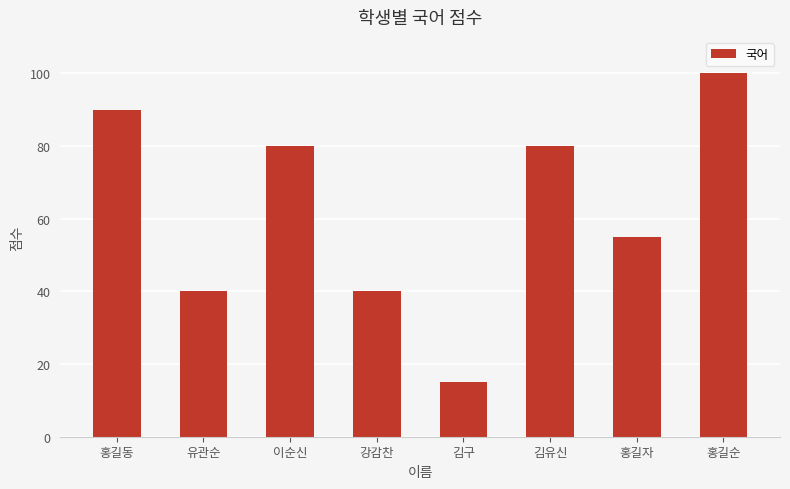

What is the maximum value shown in the chart?

100